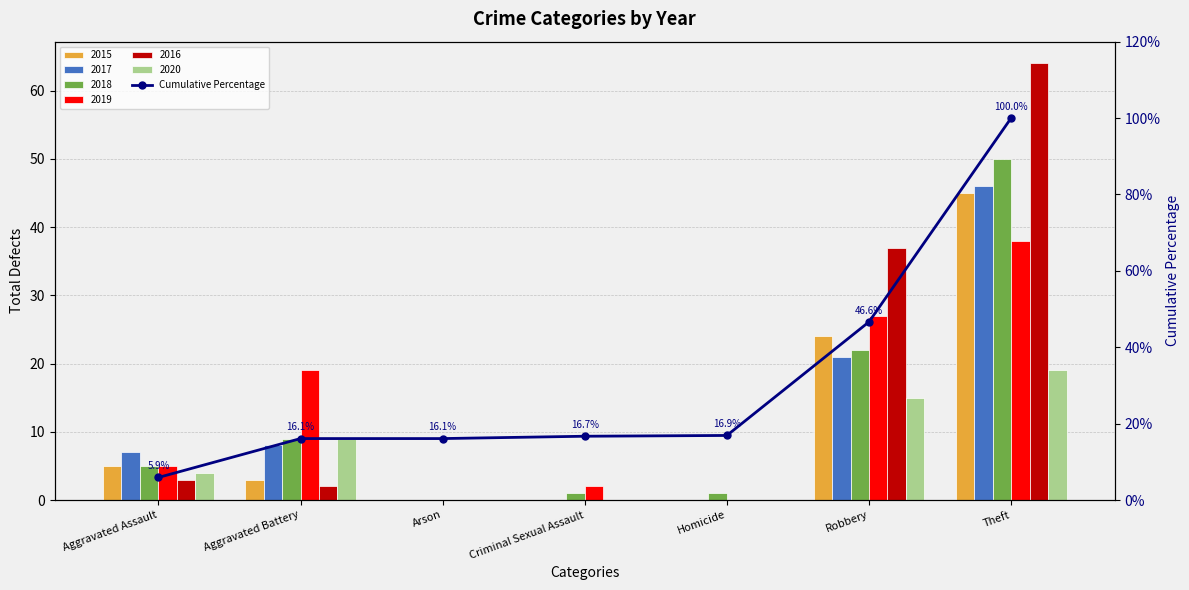

Does the chart contain any negative values?

No